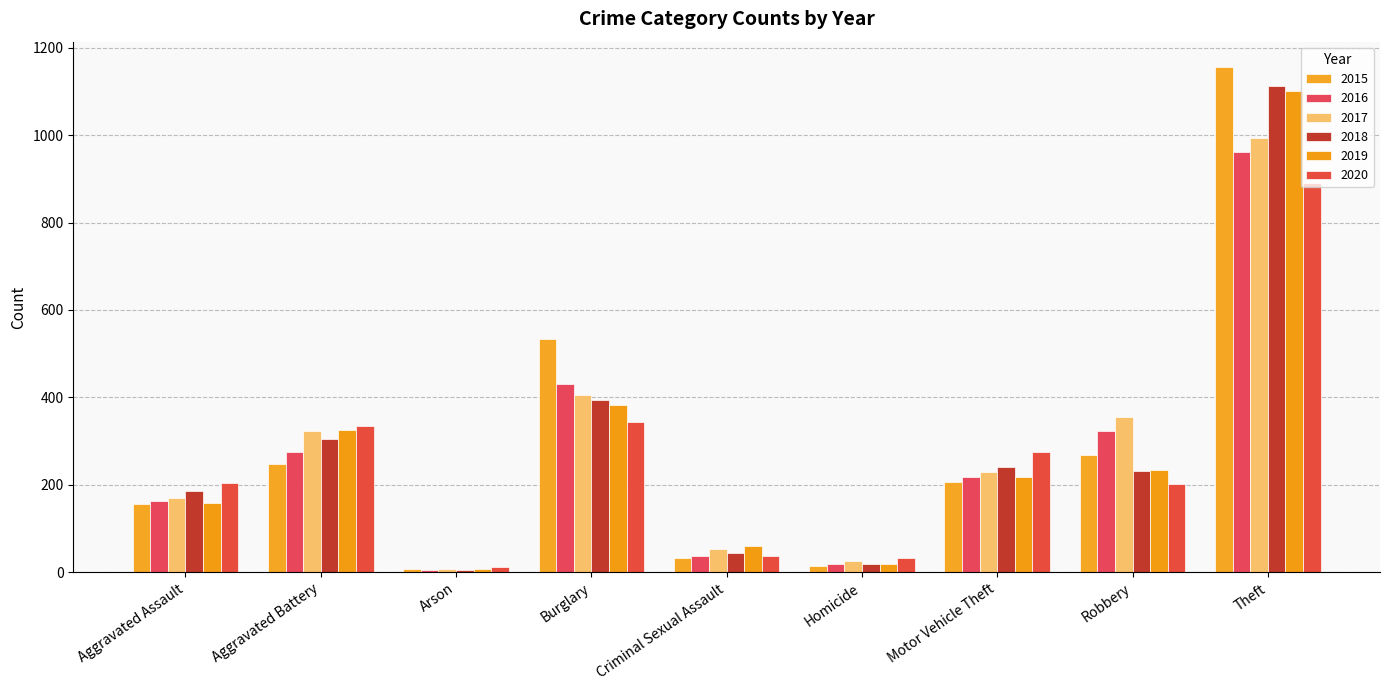

Which label corresponds to the smallest value in the chart?

Arson